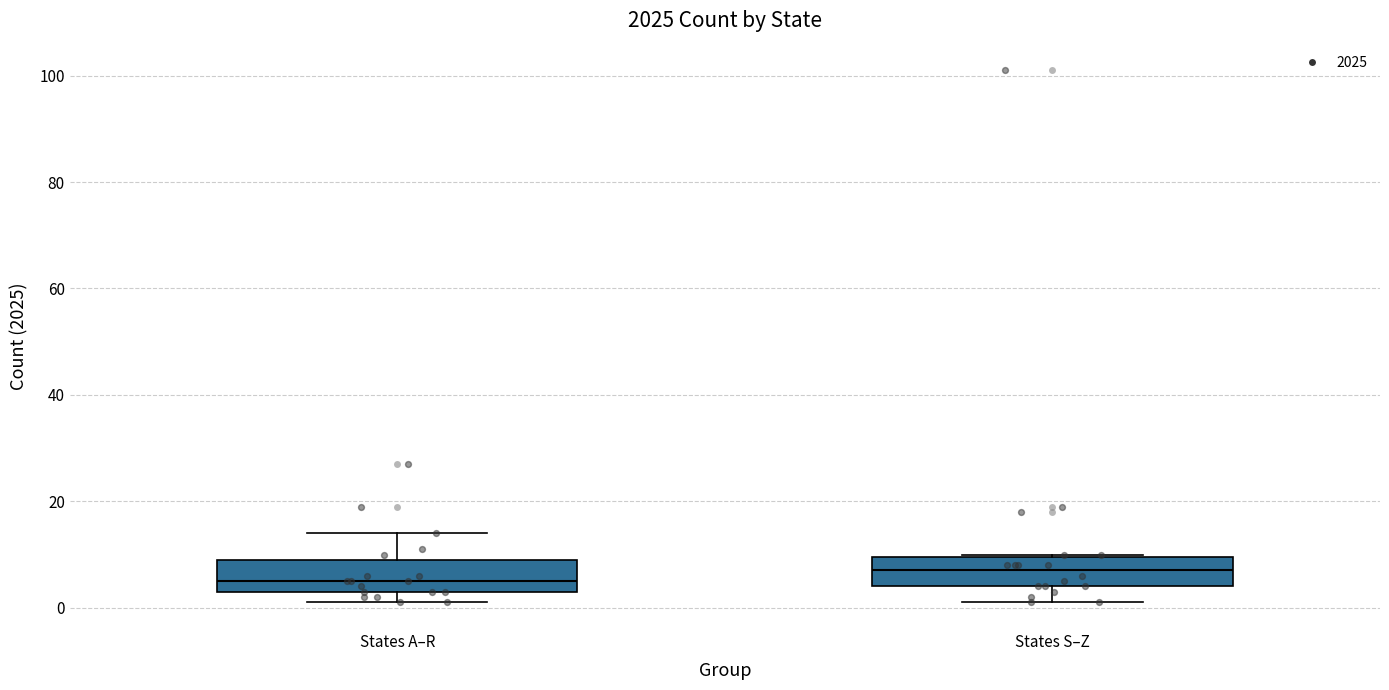

Reading left to right, read every box against the y-axis: the position of its median line, the range the box covers, and the ends of its whiskers. The values are not printed on the chart, so give them approximately, as read against the axis.

States A–R: median 6, box 4 to 10, whiskers 2 to 14
States S–Z: median 8, box 4 to 10, whiskers 2 to 10